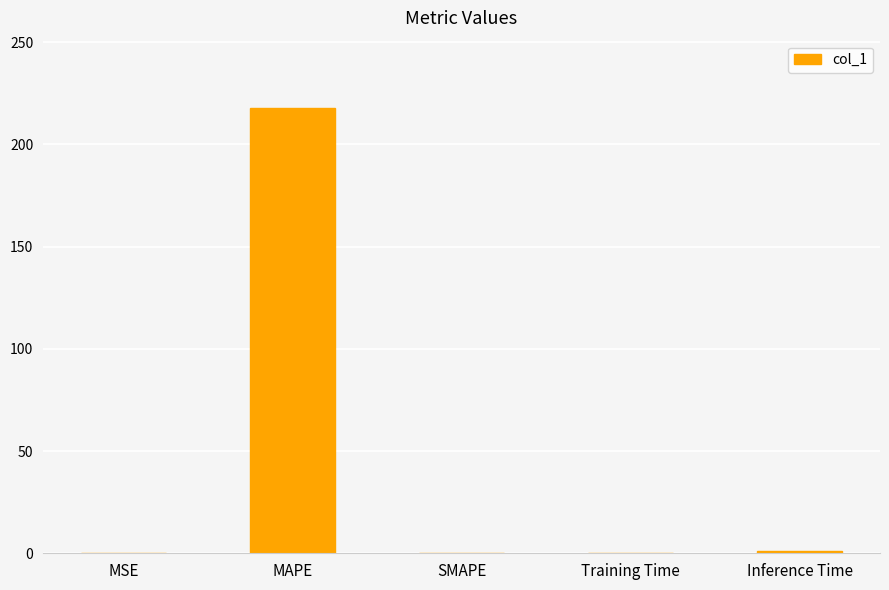

What is the change in value from MAPE to SMAPE?

-218.1